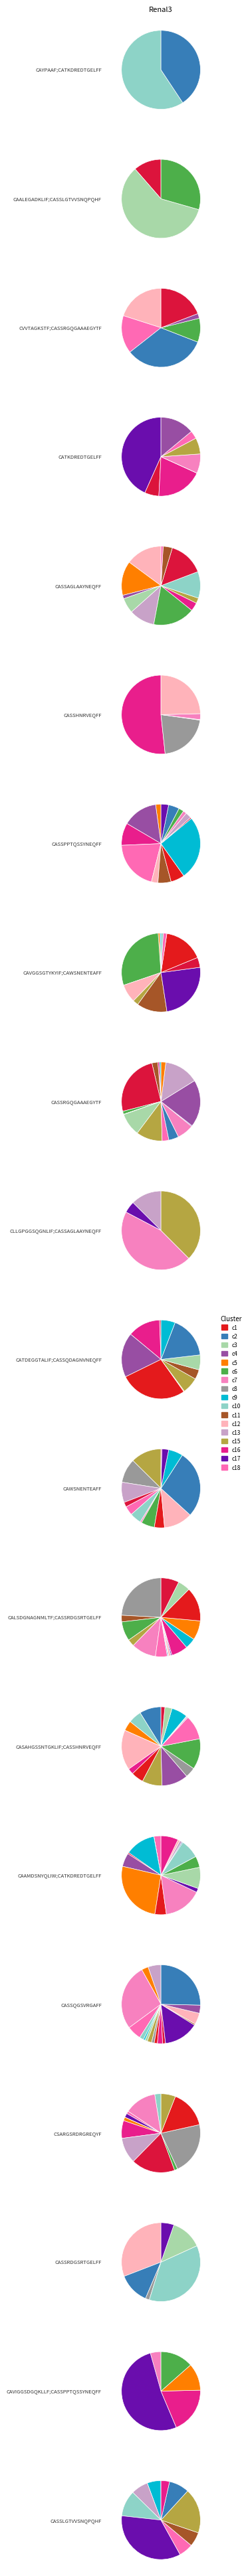

How many slices are in this pie chart?

24